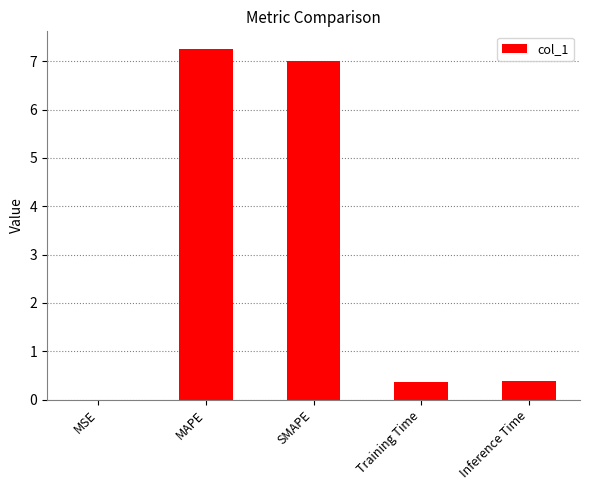

Which has a higher value, MSE or SMAPE?

SMAPE